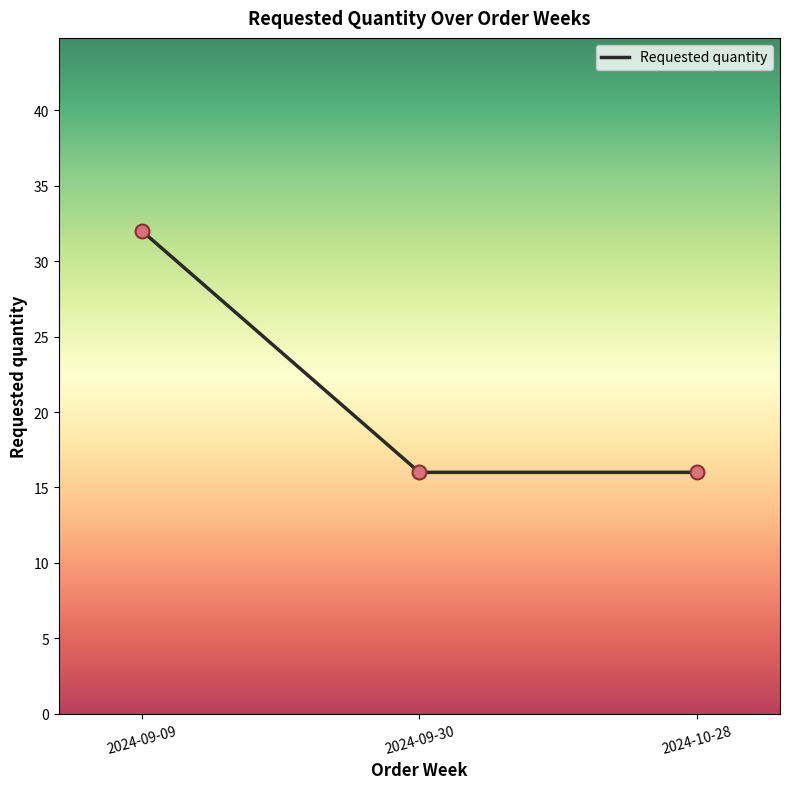

What is the ratio of the value at 2024-09-30 to the value at 2024-10-28?

1.0